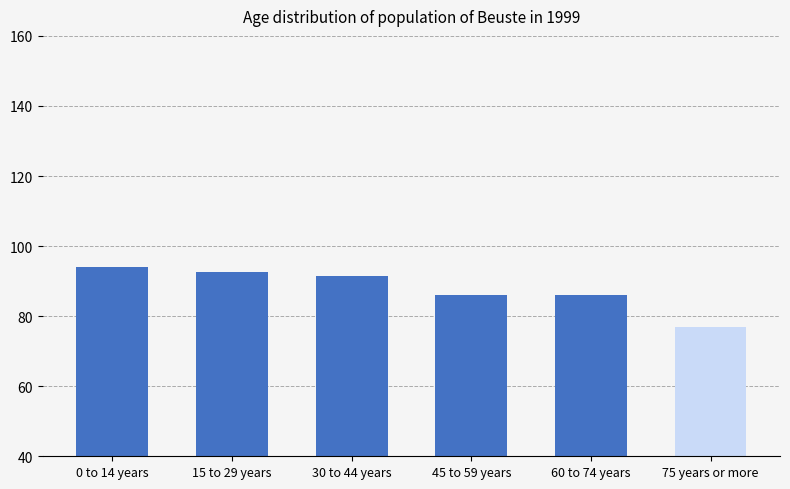

What is the ratio of the value at 75 years or more to the value at 15 to 29 years?

0.8